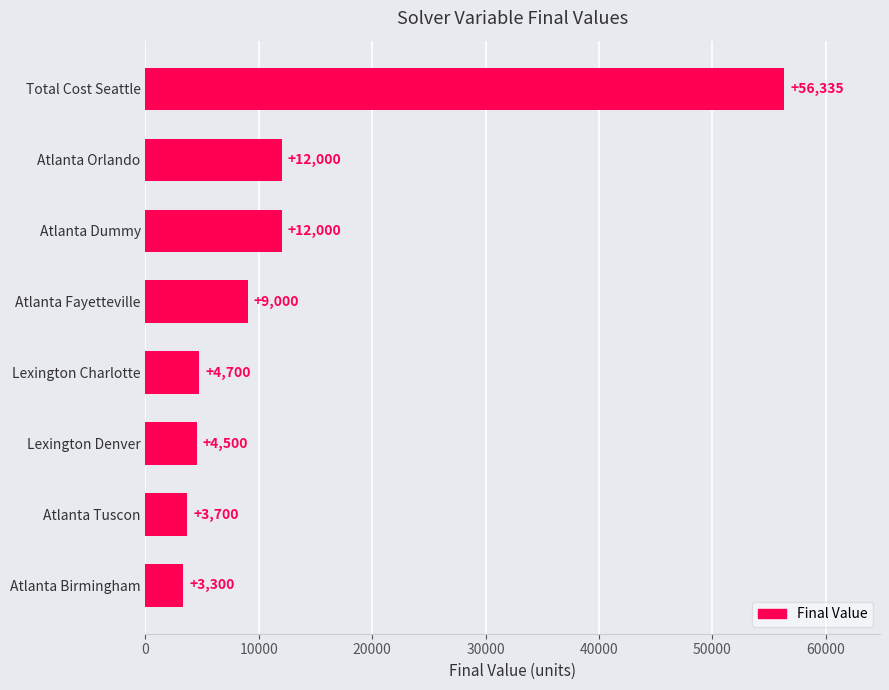

Between Atlanta Fayetteville and Atlanta Birmingham, which is larger?

Atlanta Fayetteville